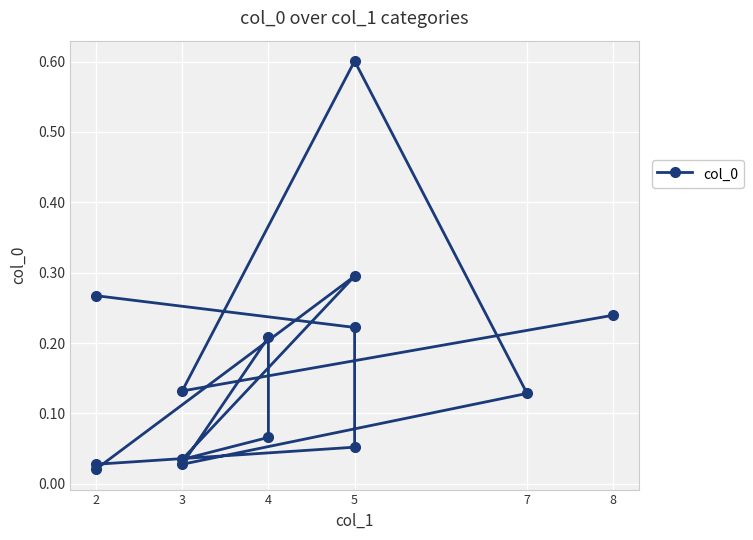

List the labels in order of value, largest first.

5, 5, 2, 8, 5, 4, 3, 7, 4, 5, 3, 2, 3, 2